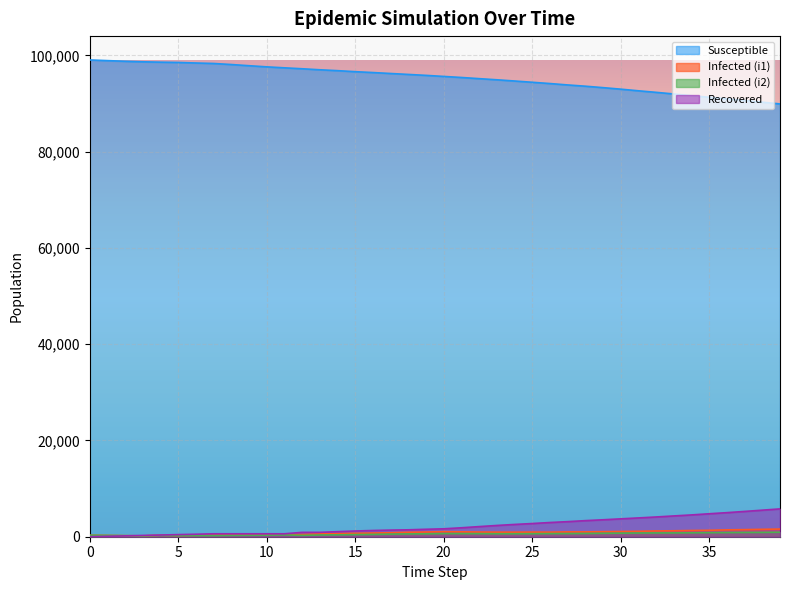

What is the difference between the i2 values at 15 and 11?

71